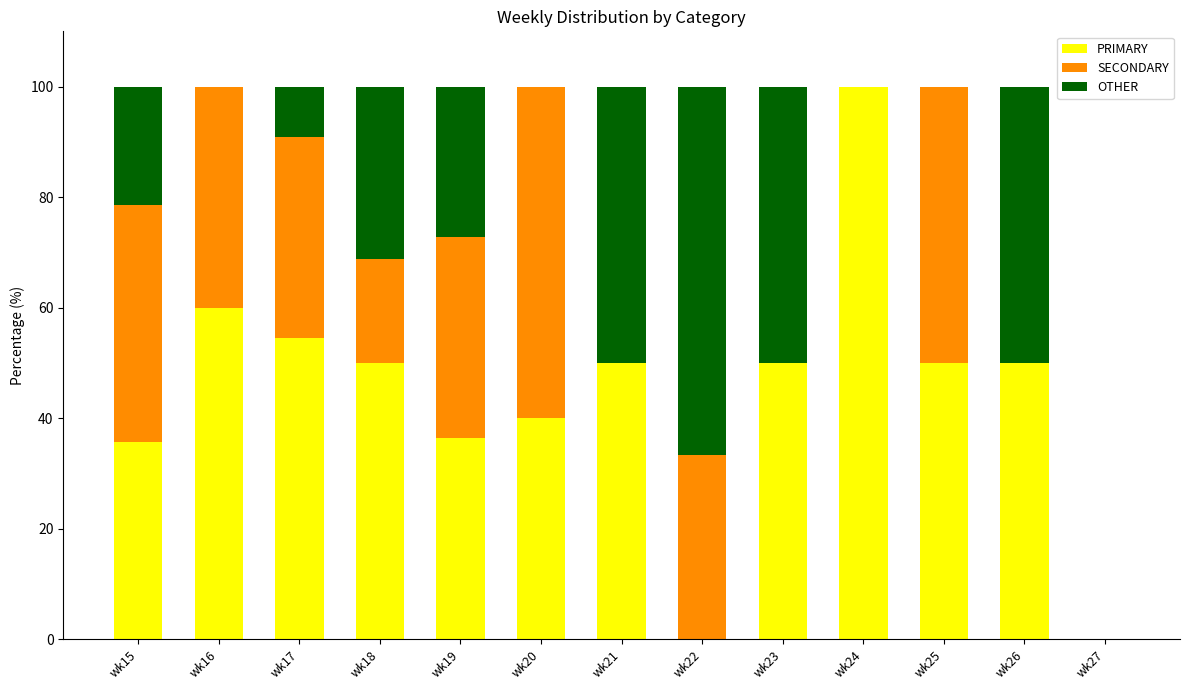

At which label does PRIMARY reach its peak?

wk24